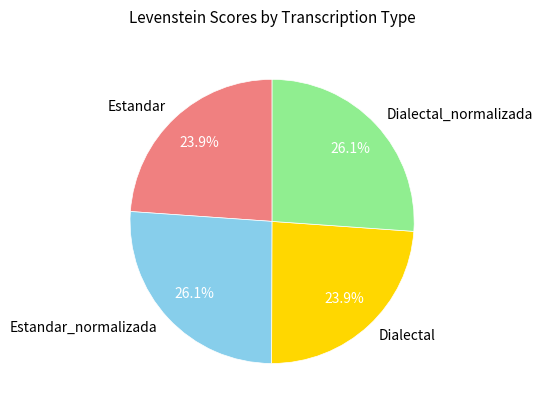

What portion of the pie excludes Dialectal?

76.1%